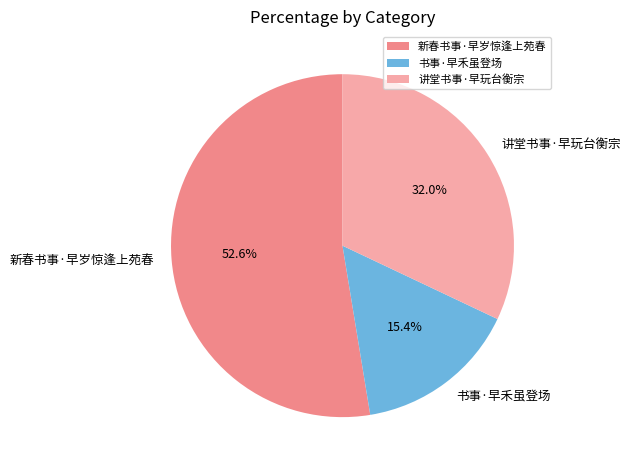

What percentage do 书事·早禾虽登场 and 新春书事·早岁惊逢上苑春 together represent?

68.0%